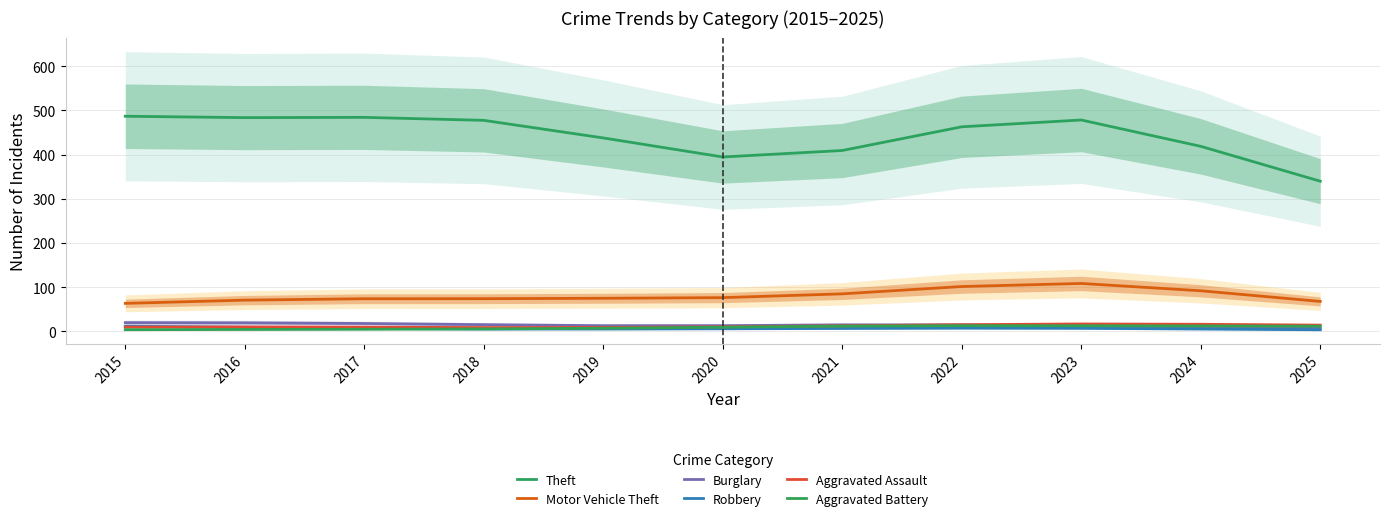

True or false: Robbery has a value of 11.7 at 2015.

True